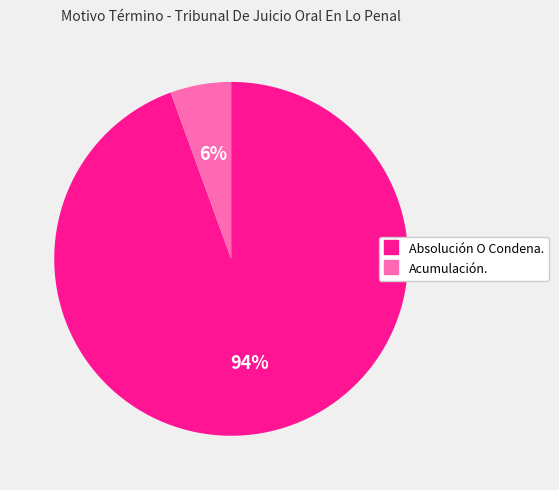

Does Absolución O Condena. represent more than half of the total?

Yes